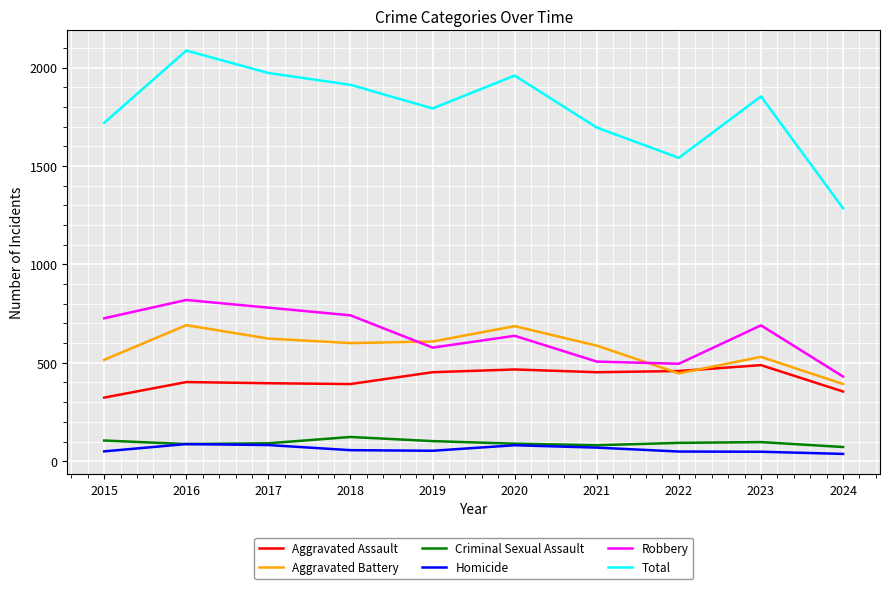

True or false: Aggravated Assault and Robbery cross at least once.

False